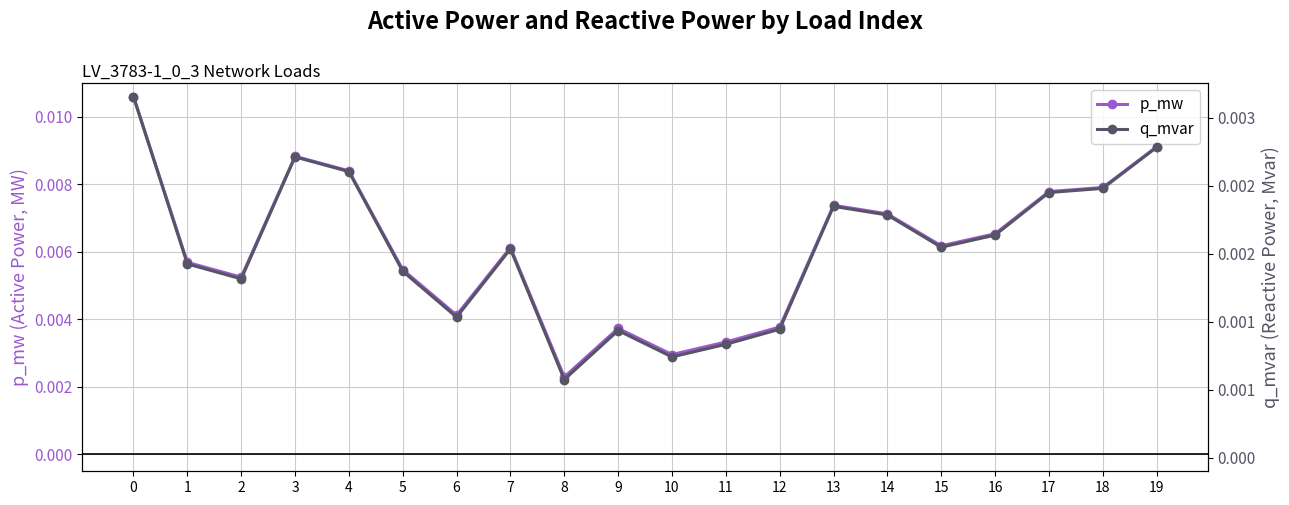

At how many categories does at least one series exceed 0?

20